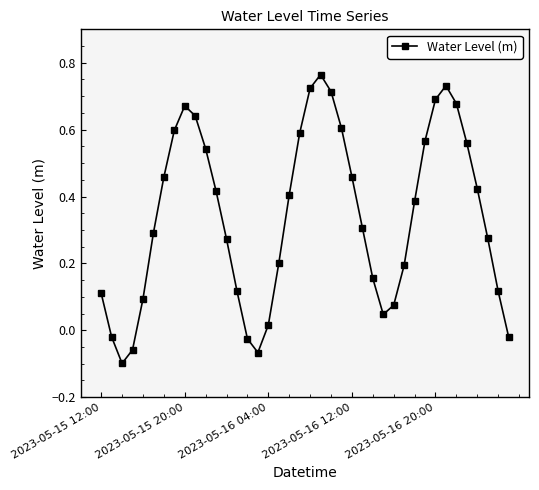

What is the sum of all values?

13.6